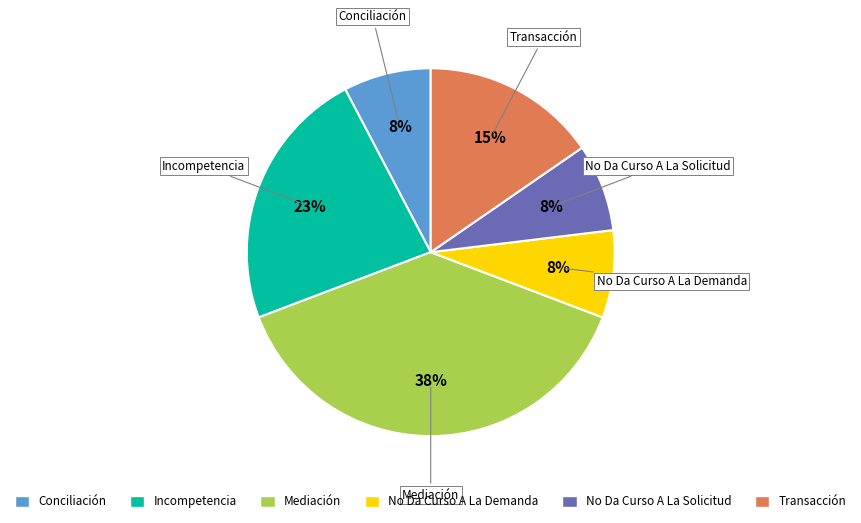

To the nearest percent, what is the average slice percentage?

17%